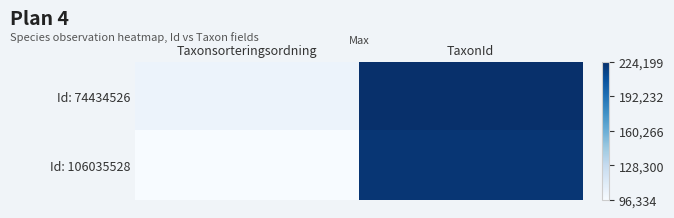

What is the spread (max minus min) of values at TaxonId?

3412